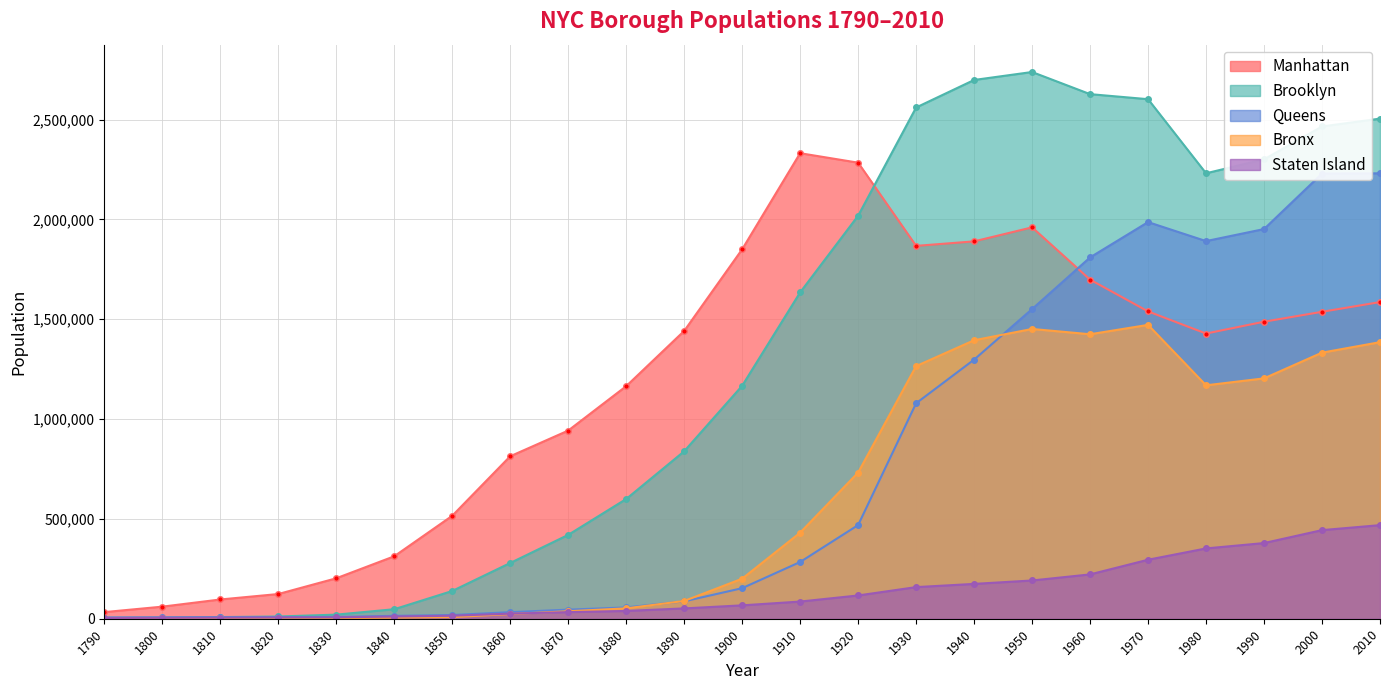

Rank the series at 1920 from lowest to highest value.

Staten Island, Queens, Bronx, Brooklyn, Manhattan